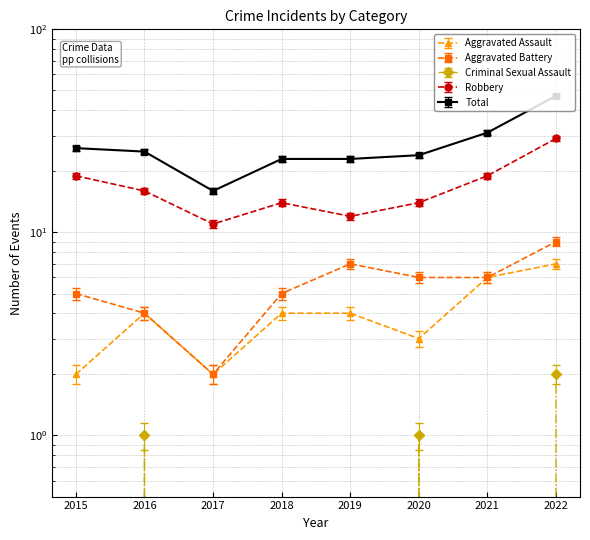

Which series has the largest total across all categories?

Total